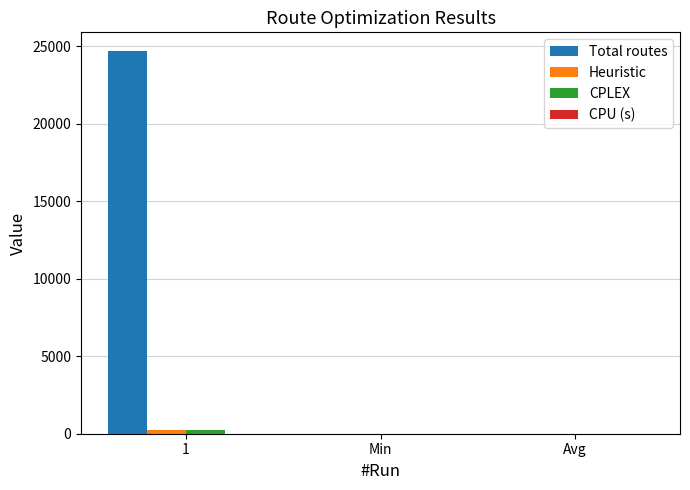

Are the bars horizontal?

No